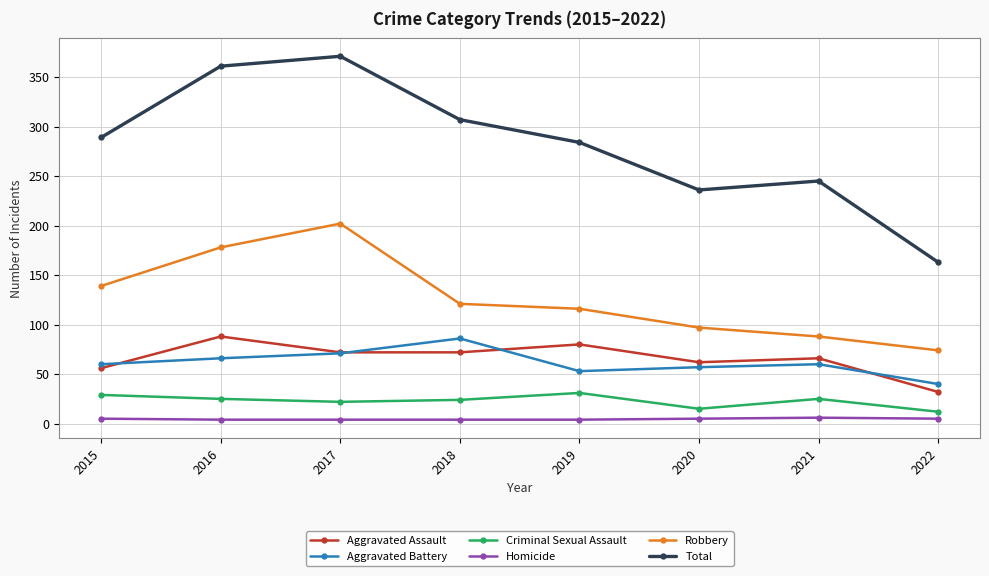

True or false: Robbery and Aggravated Battery intersect in this chart.

False